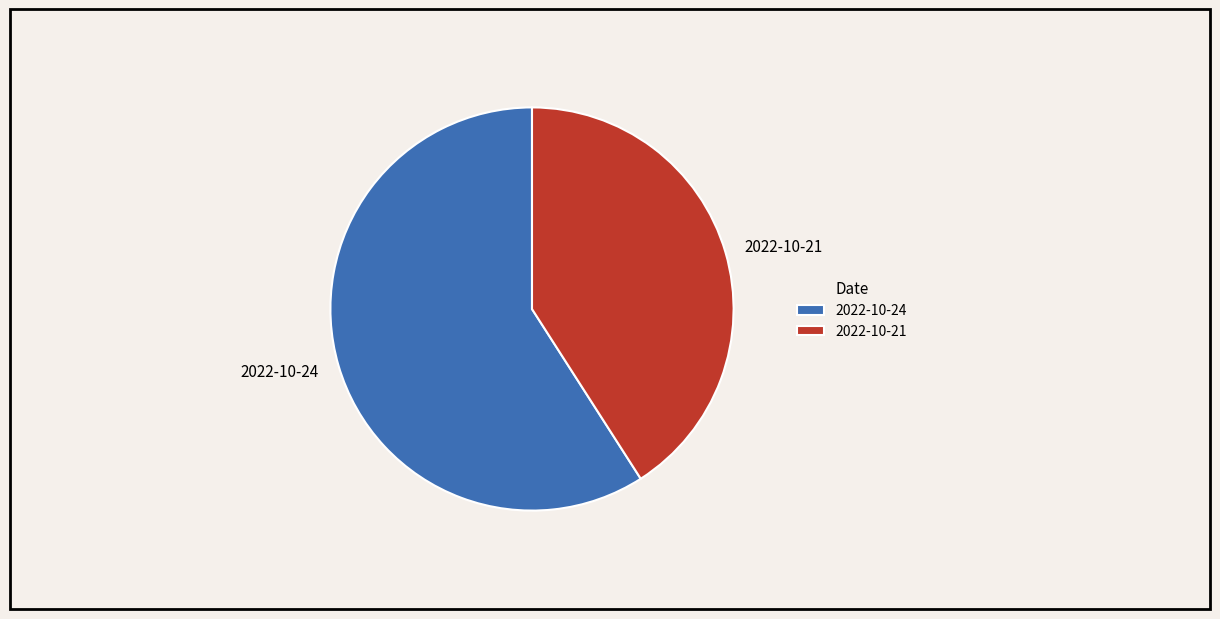

How many slices are in this pie chart?

2